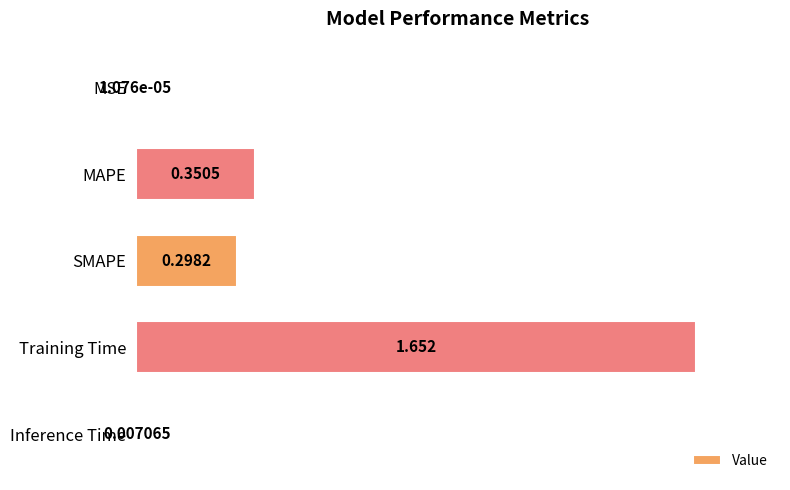

At which category does the chart reach its peak across all series?

Training Time